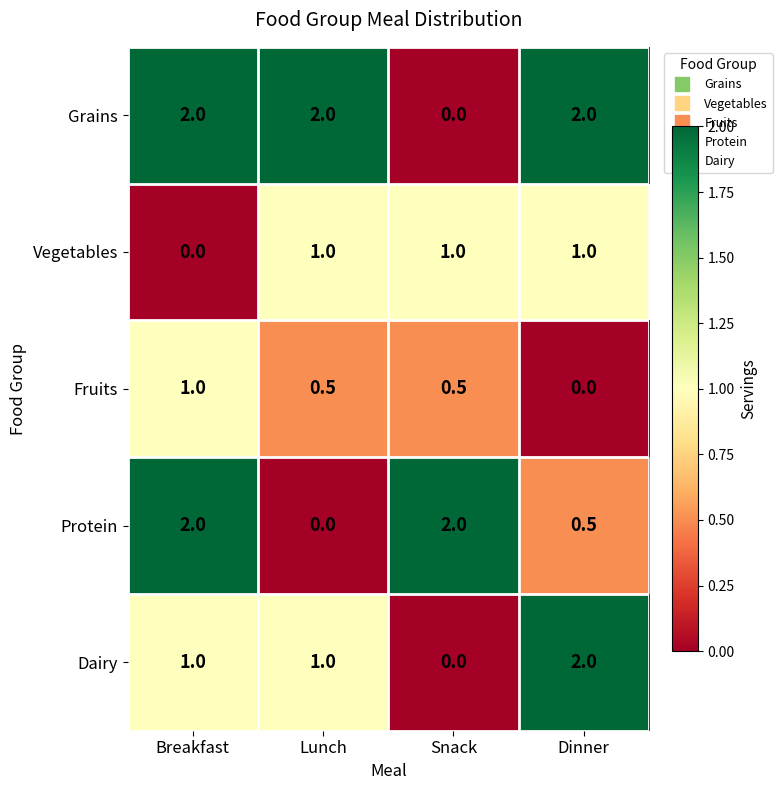

Between Breakfast and Dinner, which series saw the biggest shift?

Protein